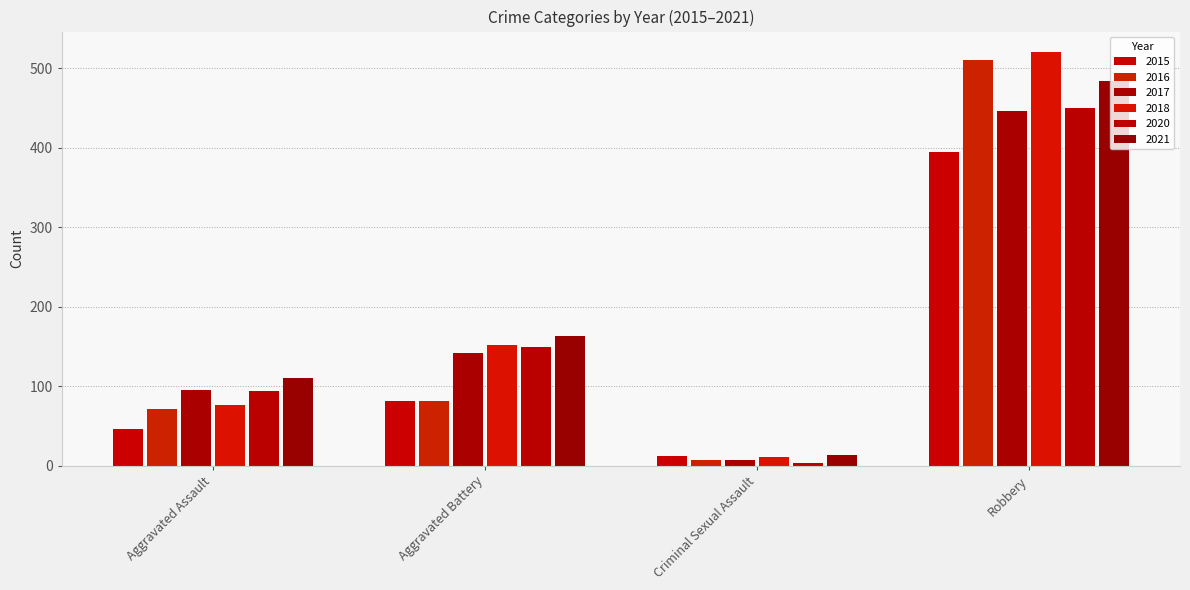

At which category does the chart reach its minimum across all series?

Criminal Sexual Assault